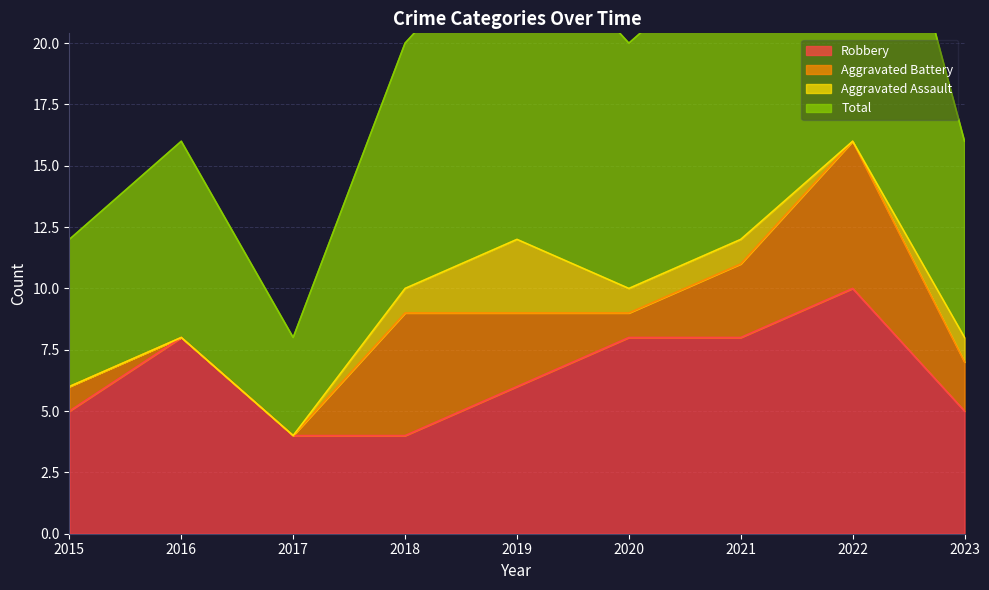

True or false: Total and Robbery intersect in this chart.

False